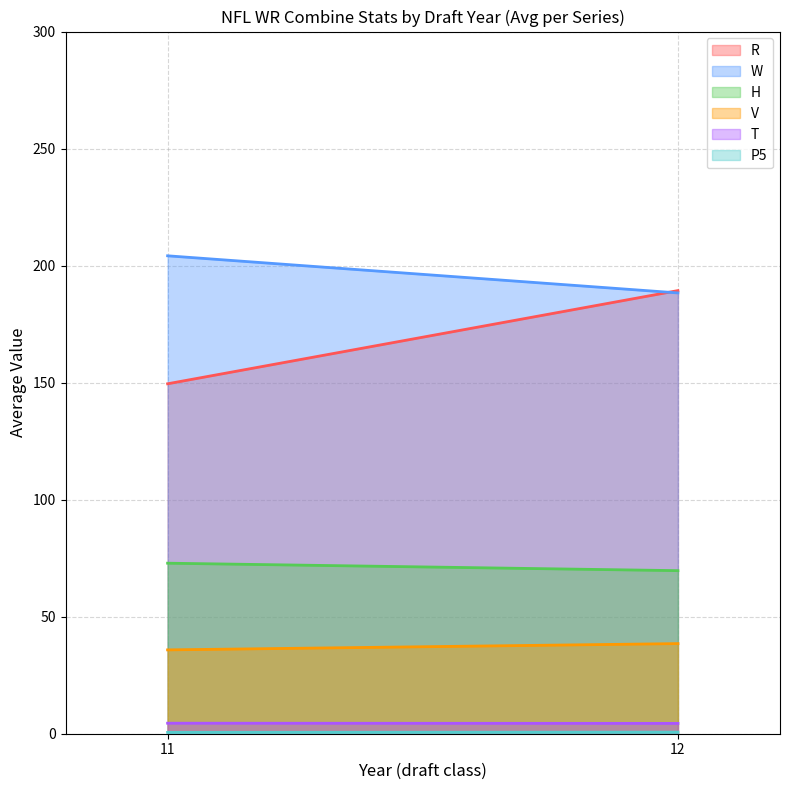

The value of V at 11 is 35.8. True or false?

True